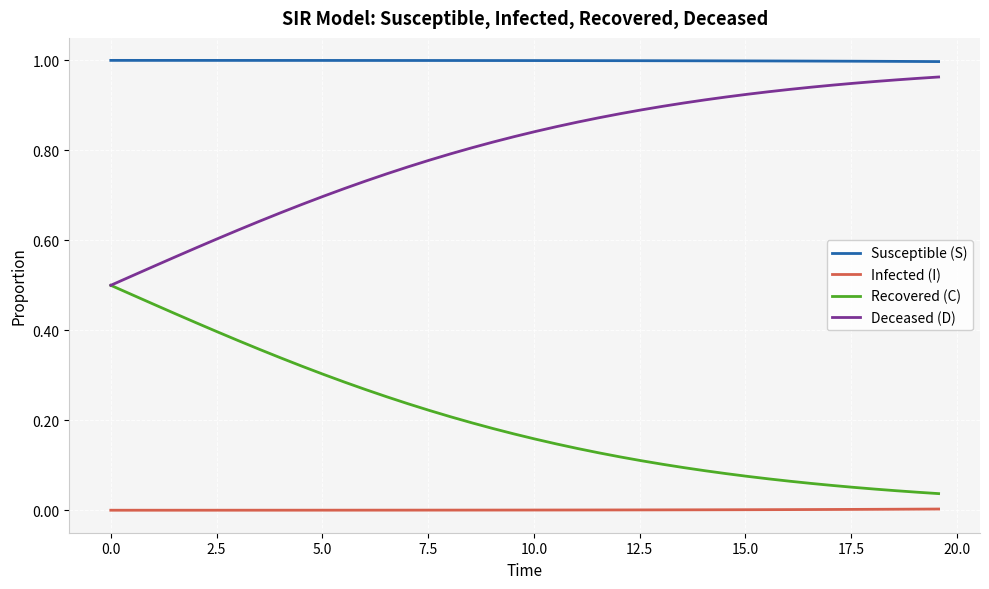

True or false: Recovered (C) and Infected (I) cross at least once.

False